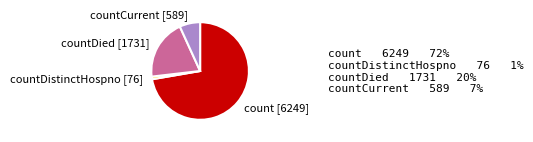

Which slice is the largest?

count [6249]